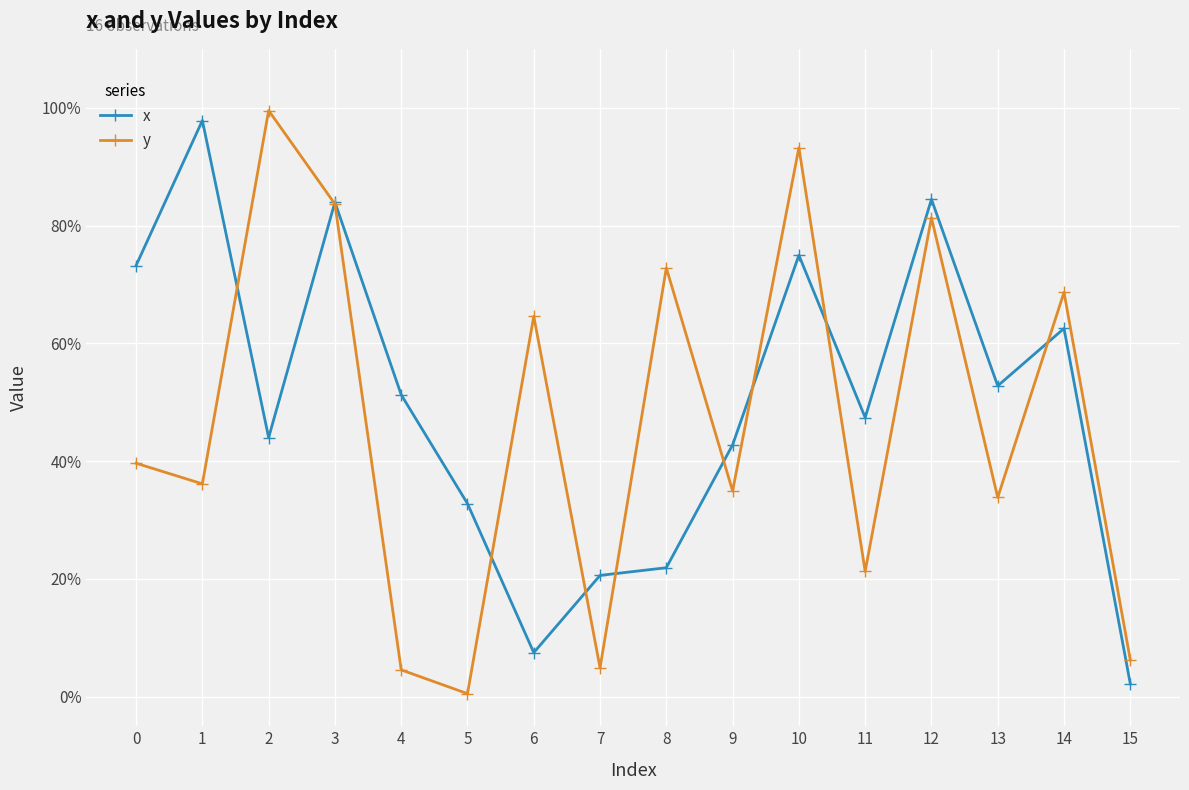

True or false: x has a value of 1.4 at 1.

False